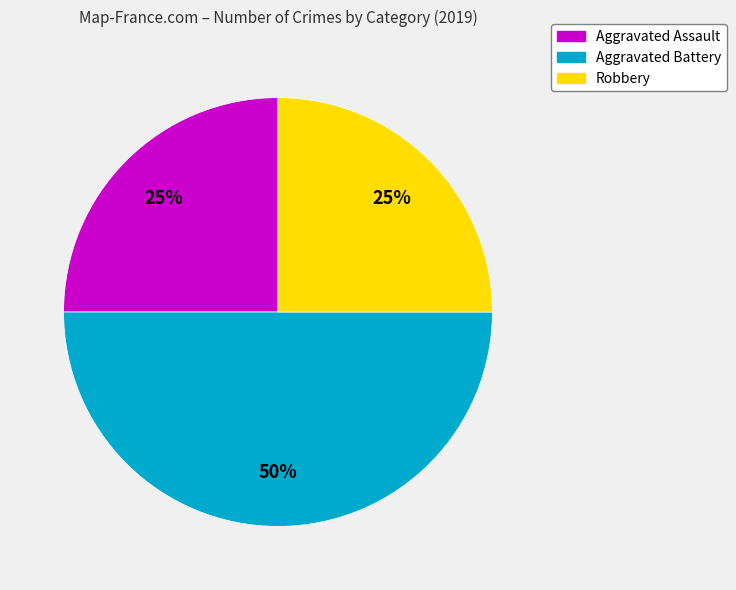

Which category has the biggest portion of the pie?

Aggravated Battery